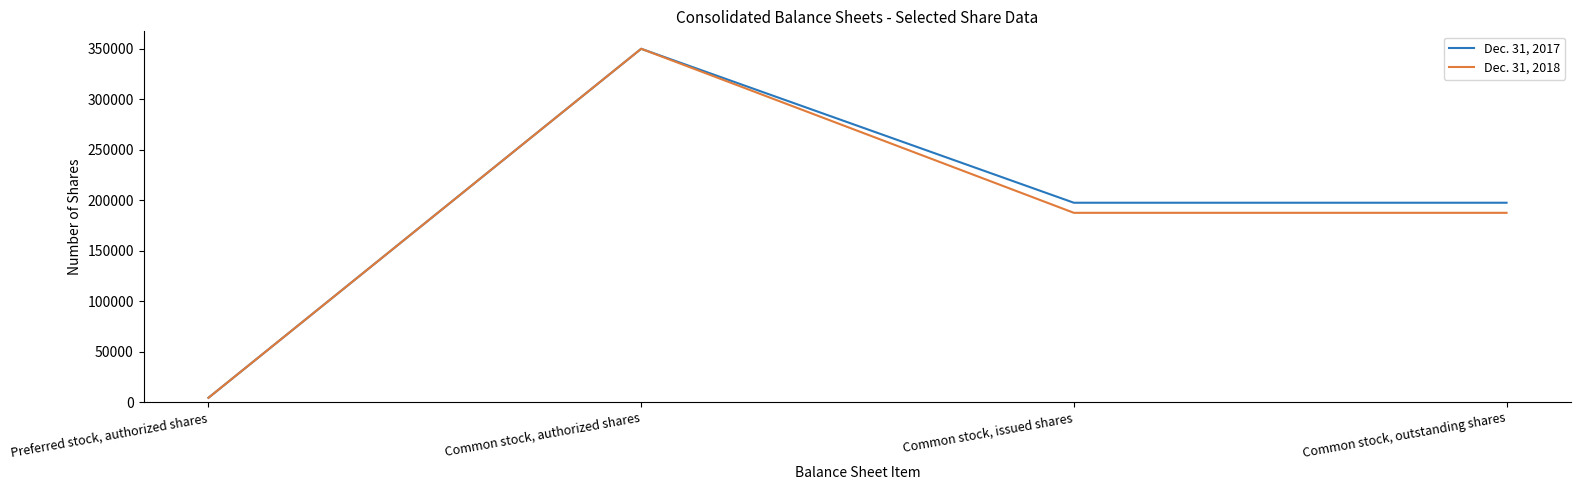

Reading left to right, list all the values displayed in this chart.

Dec. 31, 2017: Preferred stock, authorized shares=4400	Common stock, authorized shares=350000	Common stock, issued shares=197532	Common stock, outstanding shares=197532
Dec. 31, 2018: Preferred stock, authorized shares=4400	Common stock, authorized shares=350000	Common stock, issued shares=187554	Common stock, outstanding shares=187554